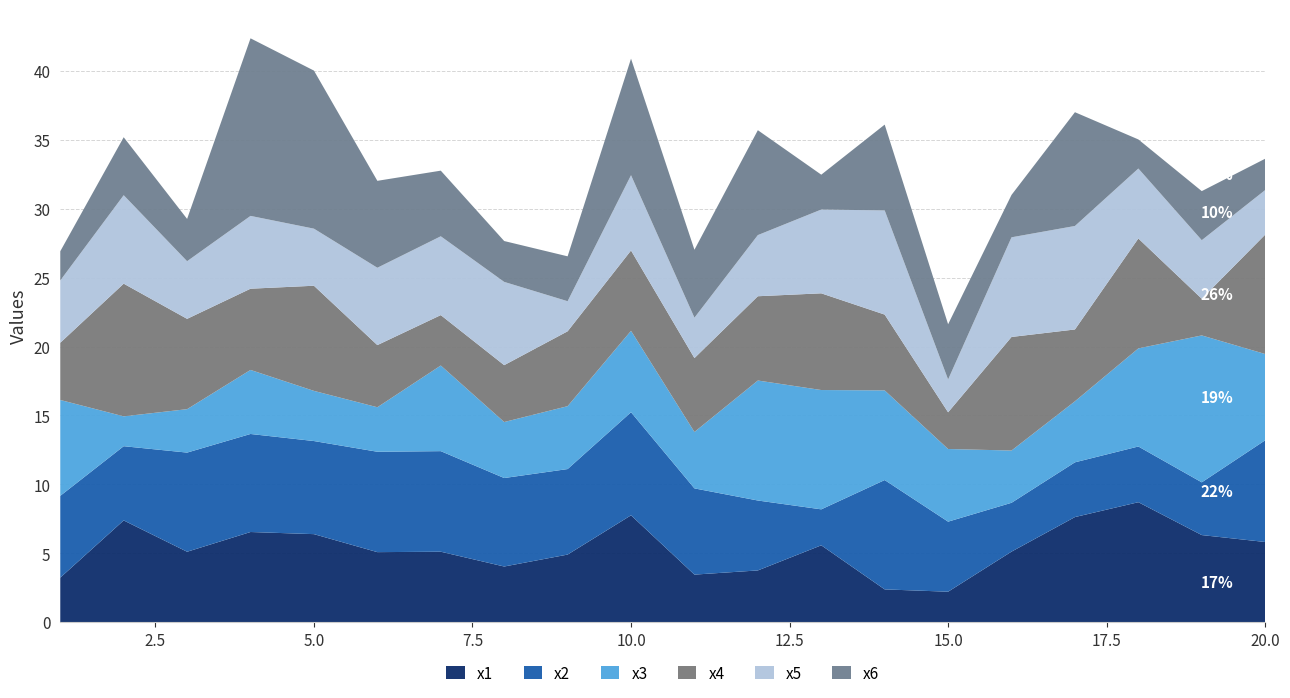

Reading left to right, transcribe all the data shown in this chart.

x1: 3.2	7.4	5.1	6.5	6.4	5.1	5.1	4.0	4.9	7.7	3.4	3.7	5.6	2.4	2.2	5.1	7.6	8.7	6.3	5.8
x2: 5.9	5.4	7.2	7.1	6.8	7.3	7.3	6.4	6.2	7.5	6.3	5.1	2.6	7.9	5.1	3.5	4.0	4.0	3.8	7.4
x3: 7.0	2.2	3.2	4.6	3.6	3.2	6.2	4.1	4.6	5.9	4.1	8.7	8.7	6.5	5.3	3.8	4.4	7.1	10.7	6.3
x4: 4.2	9.6	6.6	5.9	7.6	4.5	3.7	4.1	5.4	5.8	5.4	6.1	7.0	5.5	2.7	8.2	5.2	8.0	2.7	8.7
x5: 4.5	6.4	4.2	5.3	4.1	5.6	5.7	6.0	2.2	5.5	2.9	4.4	6.1	7.6	2.4	7.2	7.5	5.1	4.2	3.2
x6: 2.1	4.2	3.1	12.9	11.5	6.3	4.8	3.0	3.3	8.5	4.9	7.6	2.5	6.2	4.0	3.1	8.3	2.1	3.6	2.3